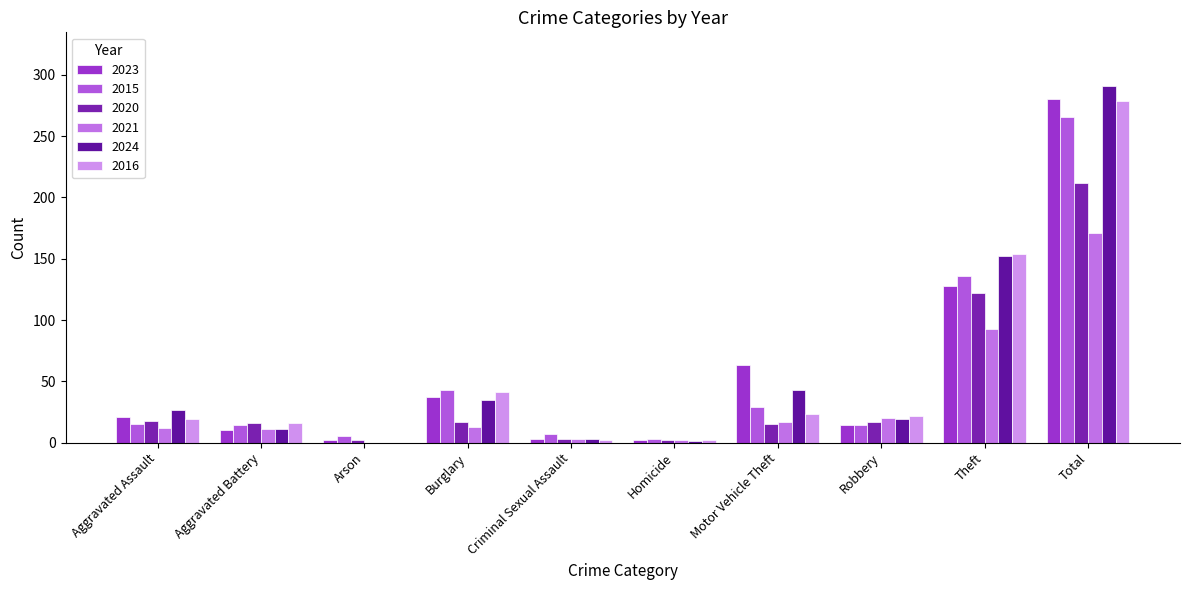

Is it true that 2020 equals 3 at Arson?

False